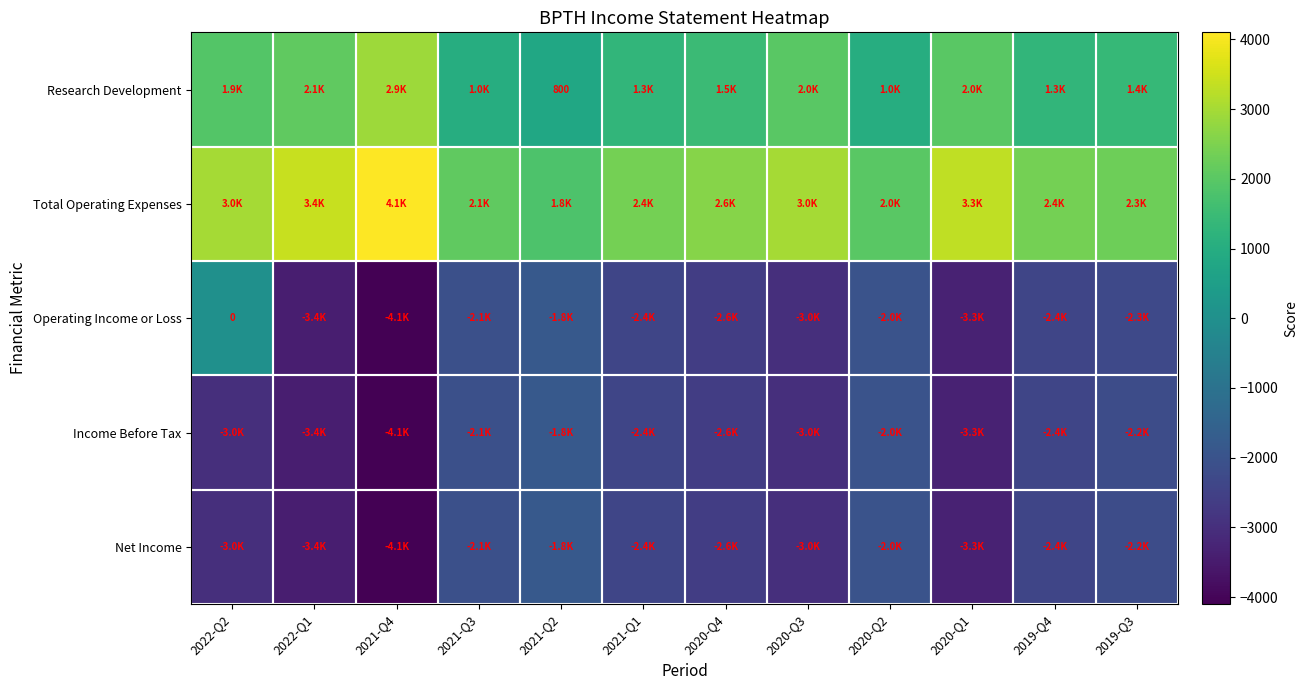

How many categories are shown in the chart?

12